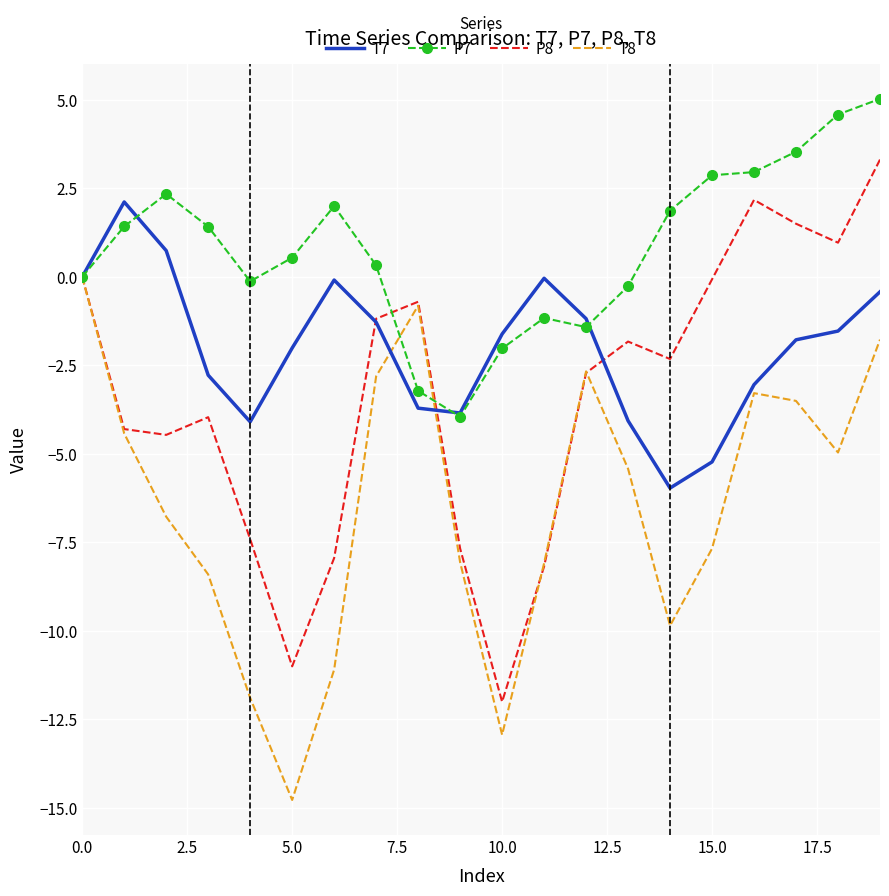

How many values in the P7 series are below 1?

10